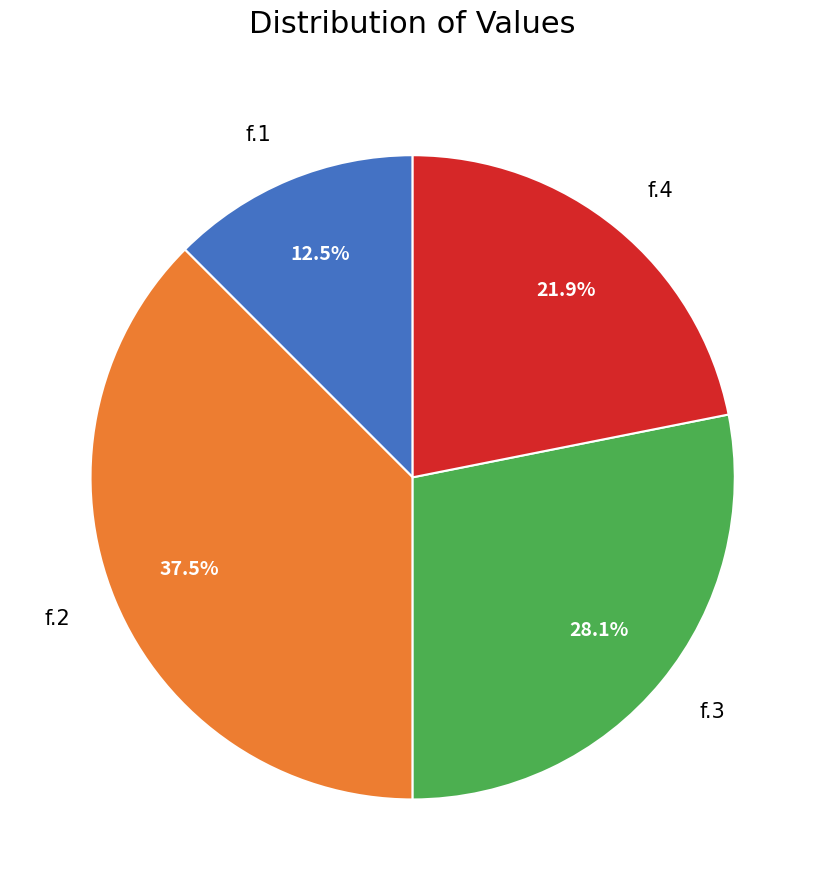

Count the number of slices in the pie.

4